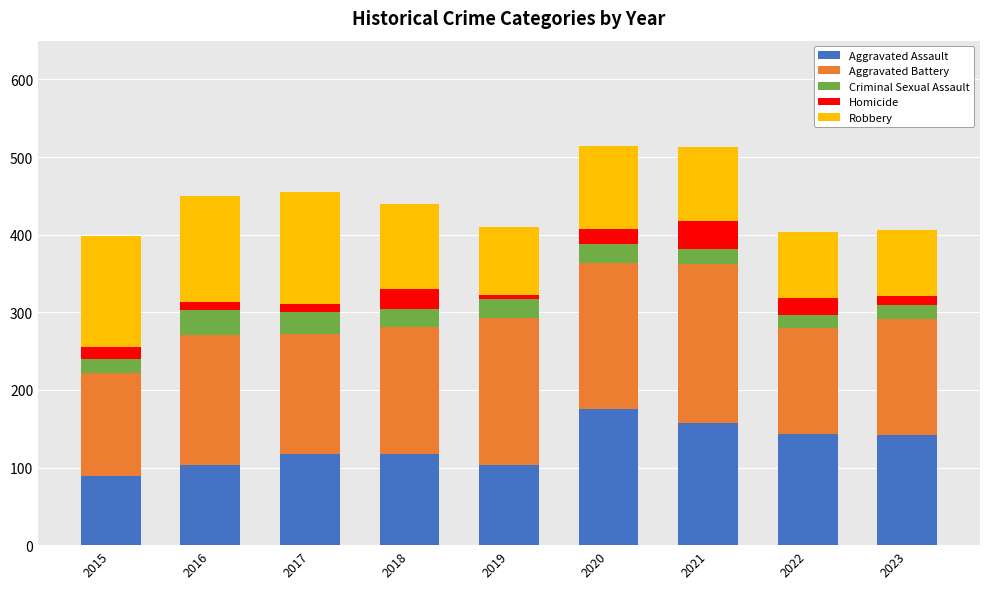

Count the number of categories in the chart.

9